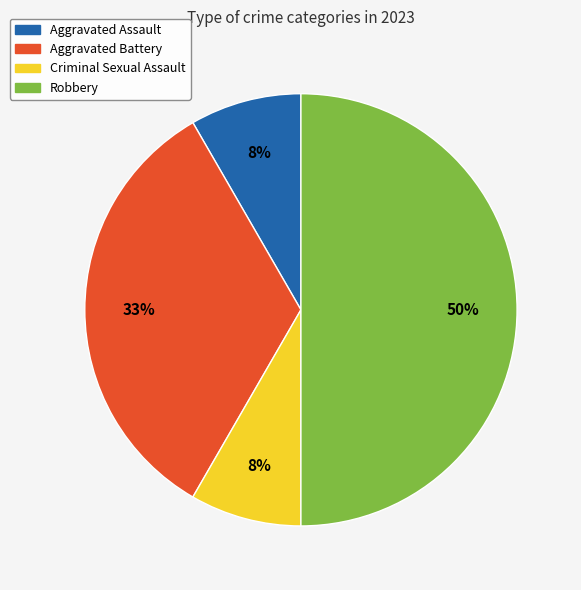

How many slices are in this pie chart?

4